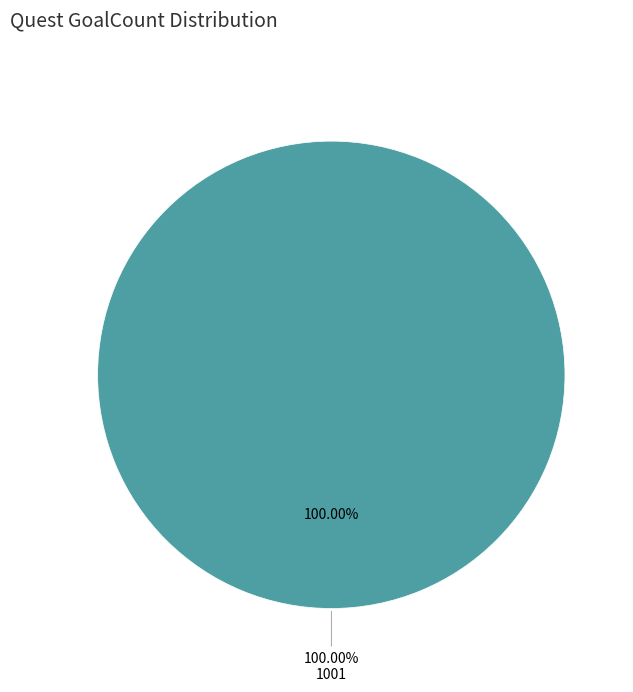

To the nearest percent, what is the combined percentage of 1001 and 1002?

100%